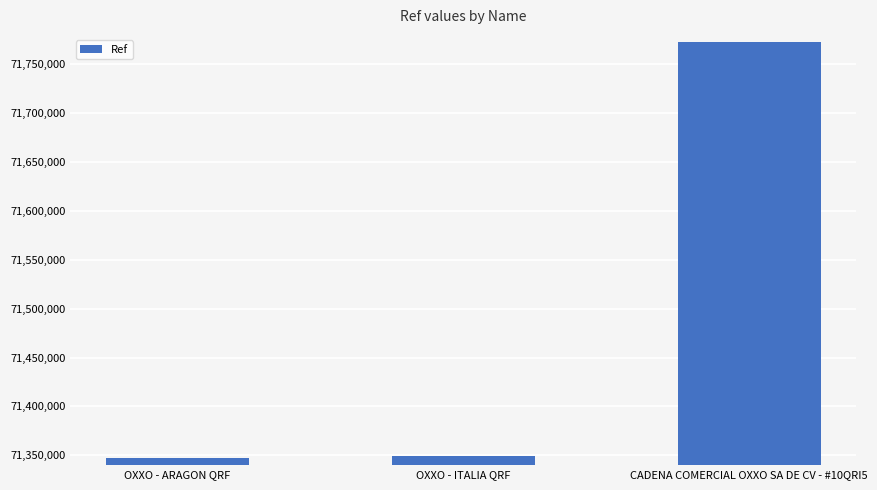

What is the change in value from OXXO - ITALIA QRF to CADENA COMERCIAL OXXO SA DE CV - #10QRI5?

+422606